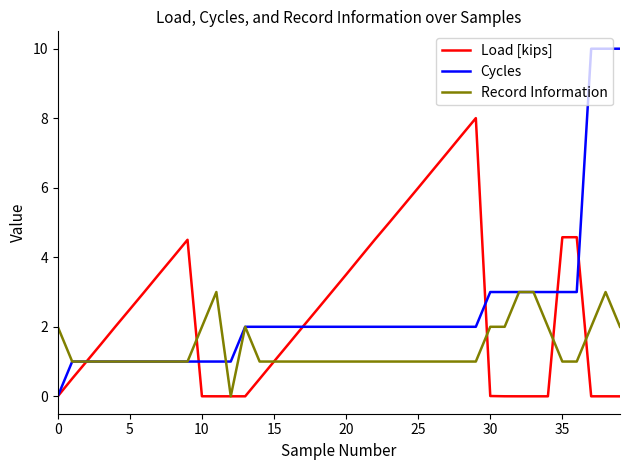

Which series has the largest range (max minus min)?

Cycles